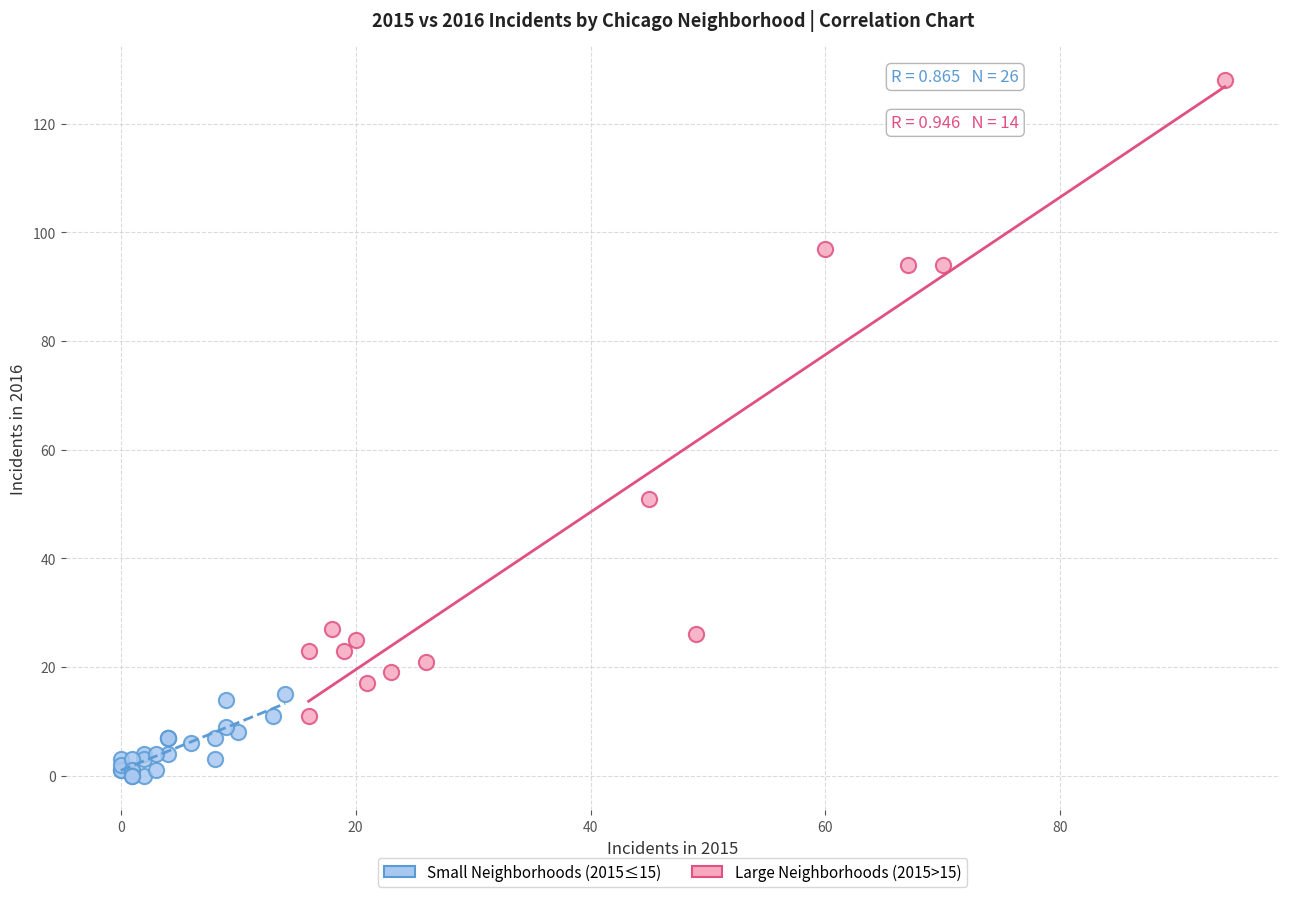

Which series reaches the minimum Y coordinate?

Small Neighborhoods (2015≤15)